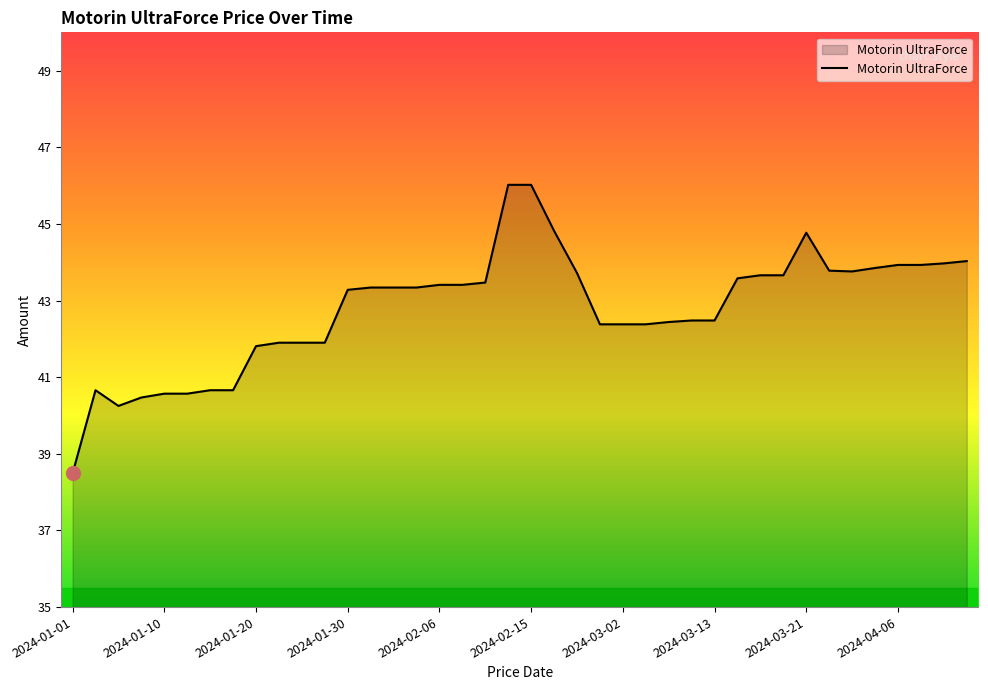

What is the smallest value displayed?

38.5